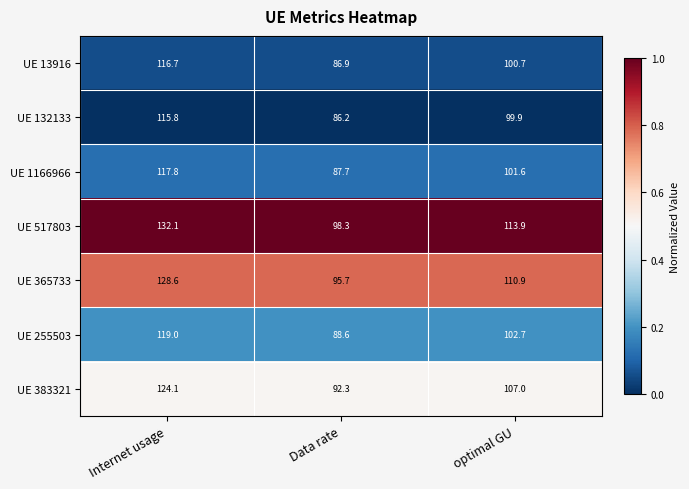

How many series are shown in this chart?

7